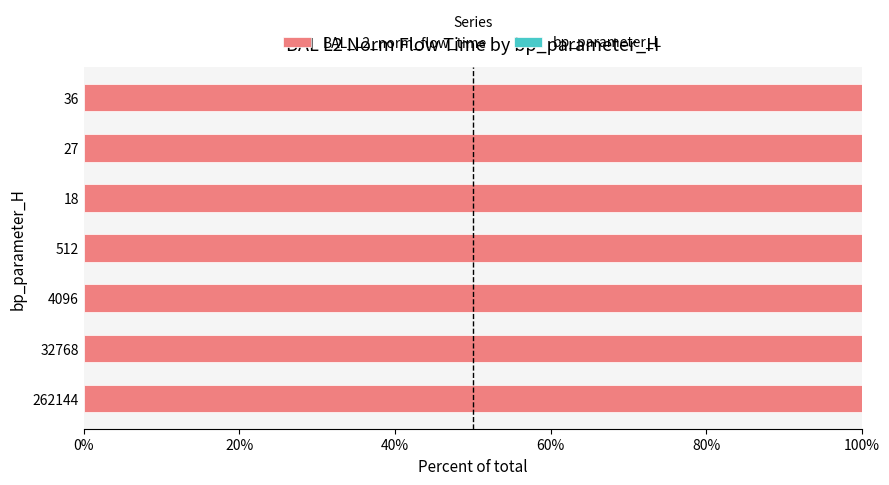

Is it true that BAL_L2_norm_flow_time equals 100.0 at 512?

True